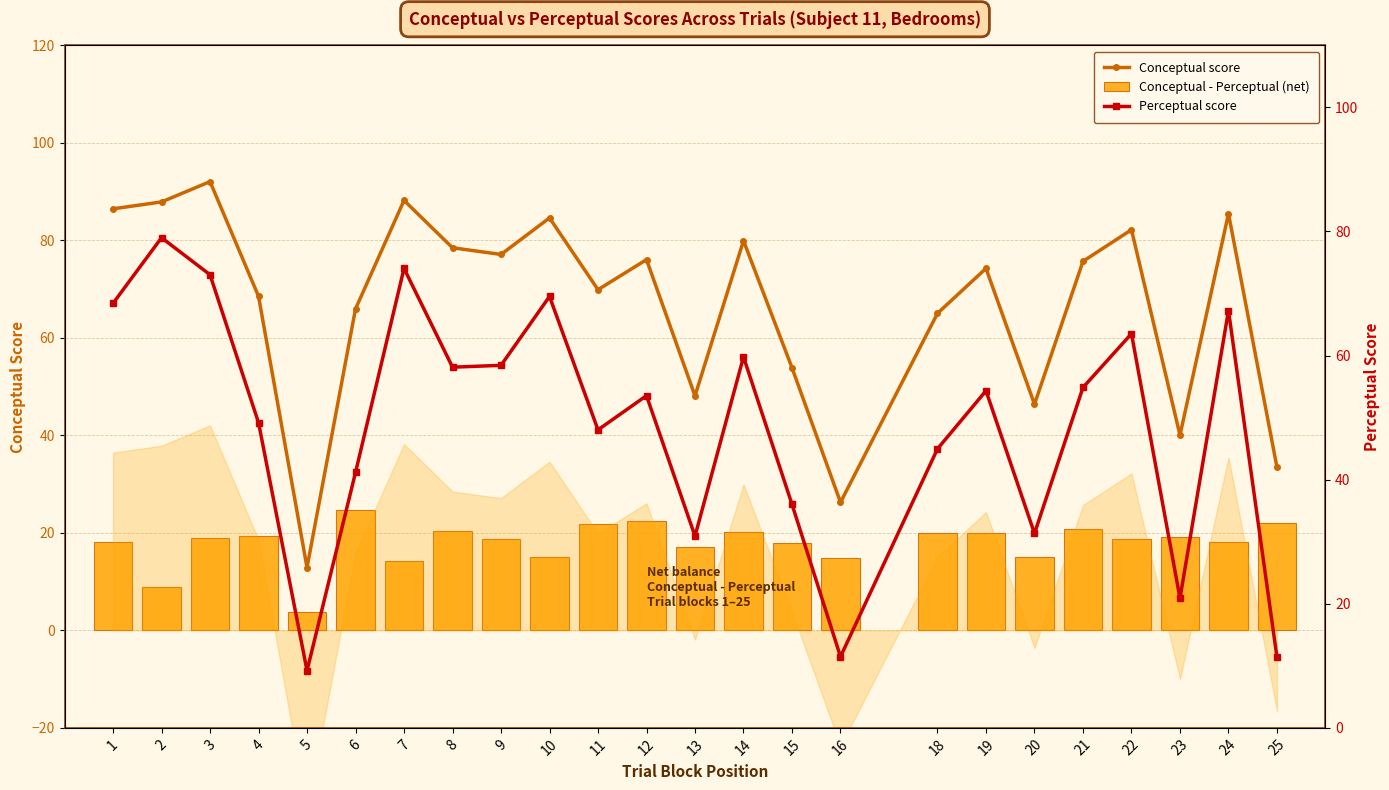

Rank the series at 21 from highest to lowest value.

Conceptual score, Perceptual score, Conceptual - Perceptual (net)